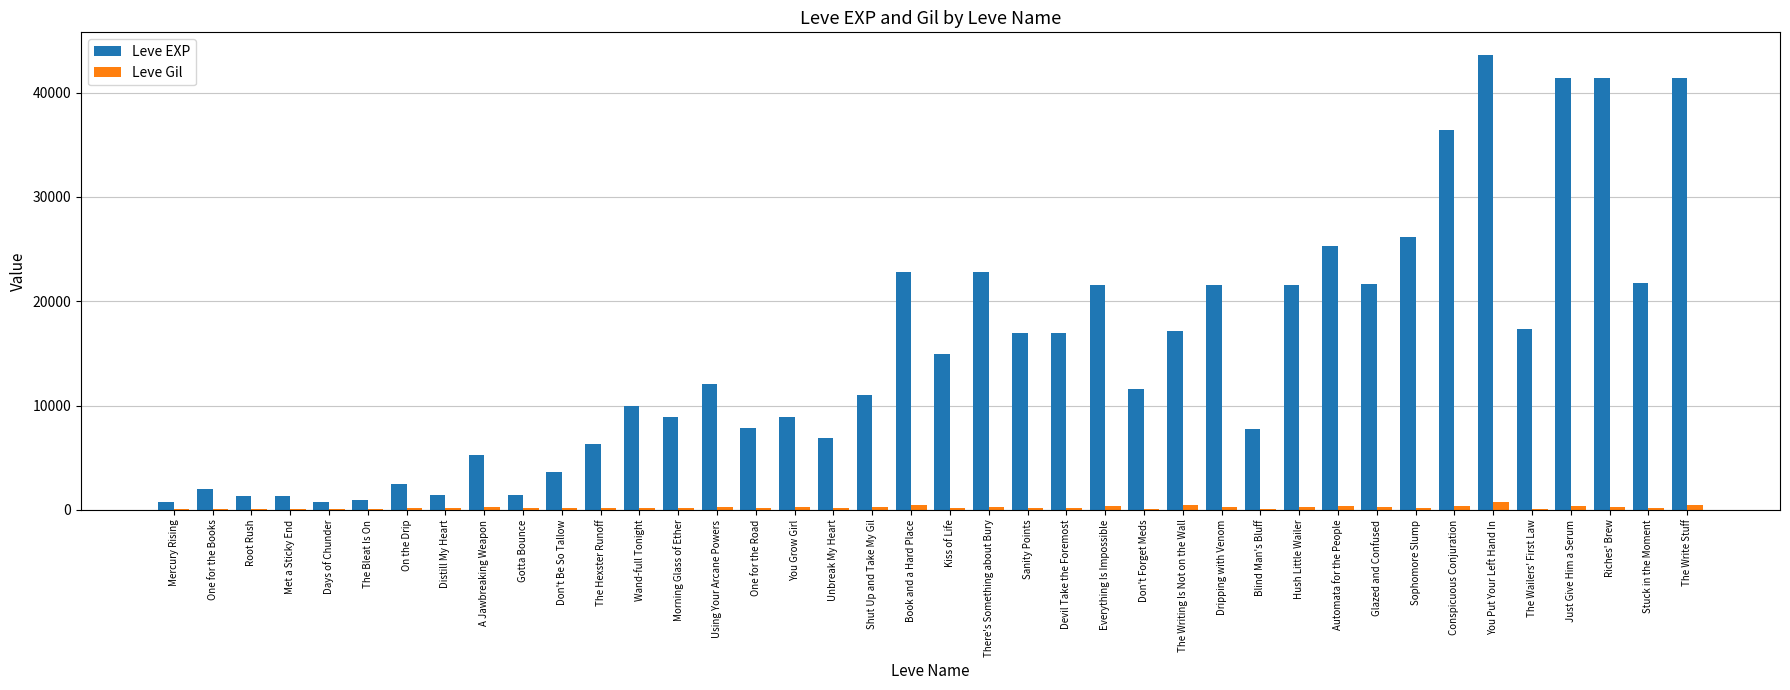

Are the bars grouped side by side (vs. stacked)?

Yes